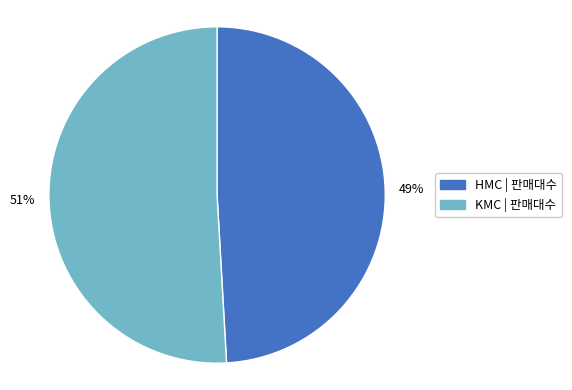

Is there a majority slice in this chart?

Yes